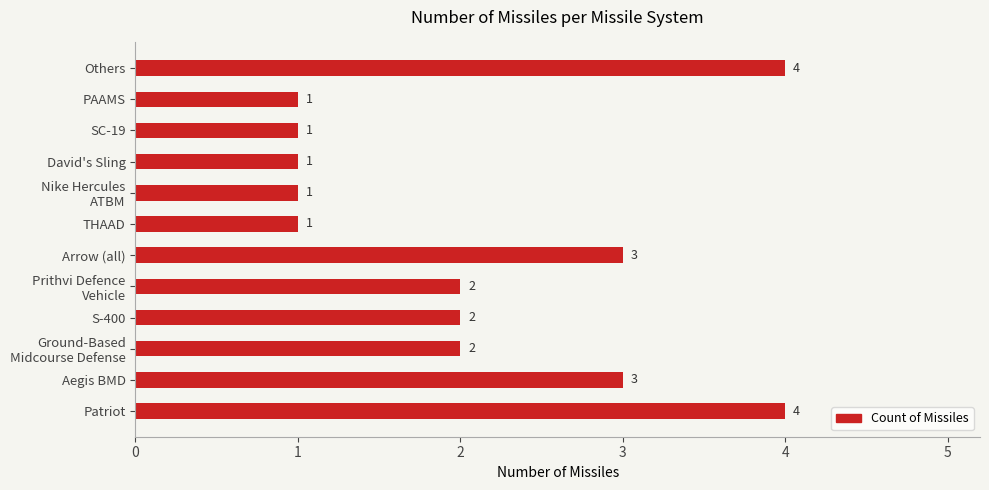

Approximately how many times larger is the value at Arrow (all) compared to THAAD?

3.0